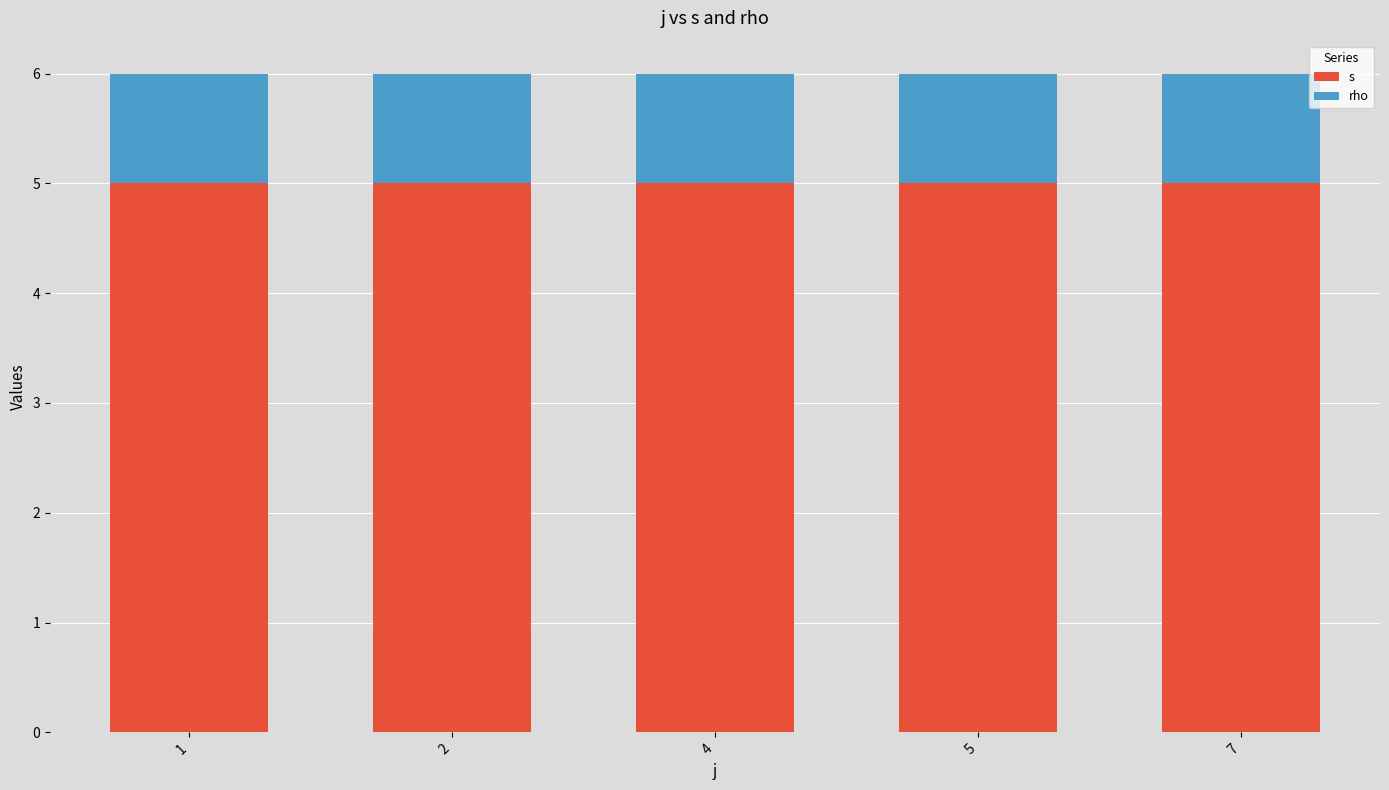

What is the total value across all series at 2?

6